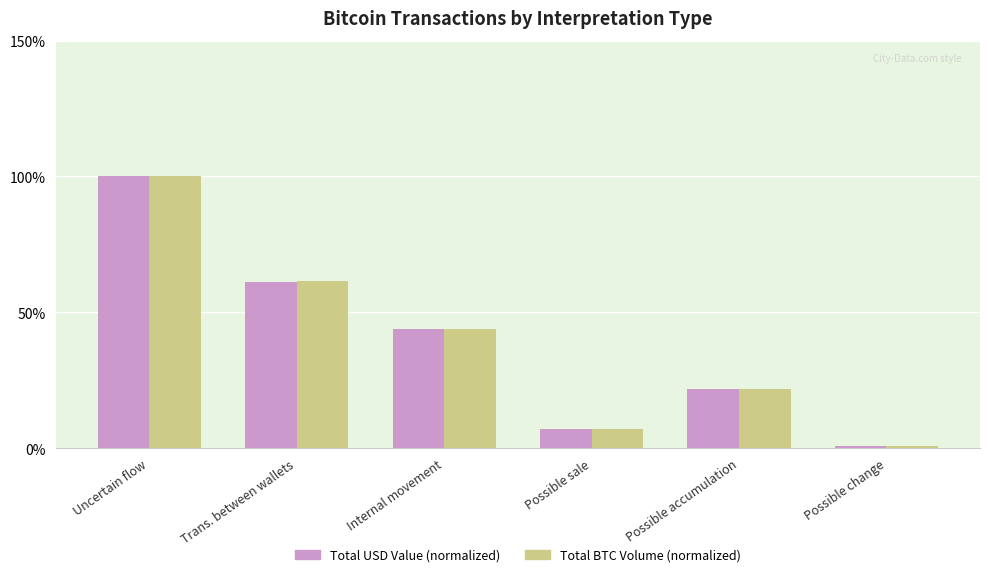

Rank the categories by Total BTC Volume (normalized) value from lowest to highest.

Possible change, Possible sale, Possible accumulation, Internal movement, Trans. between wallets, Uncertain flow